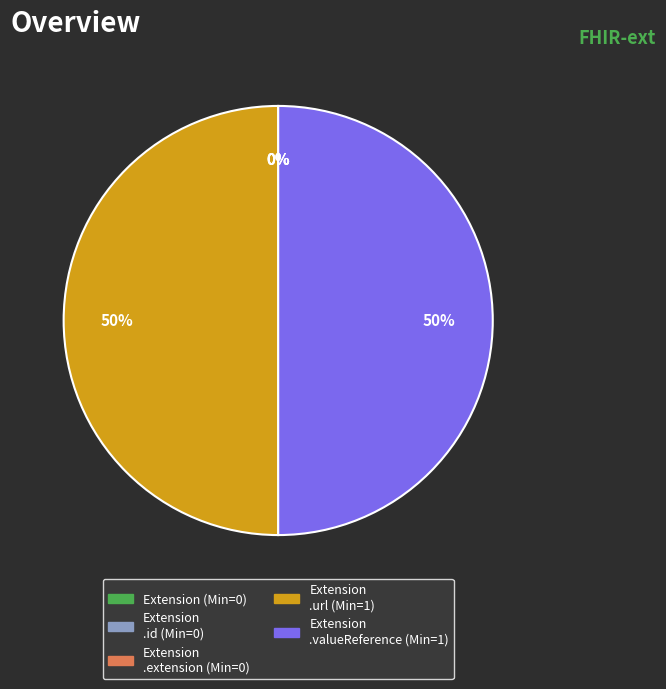

How many slices are in this pie chart?

5